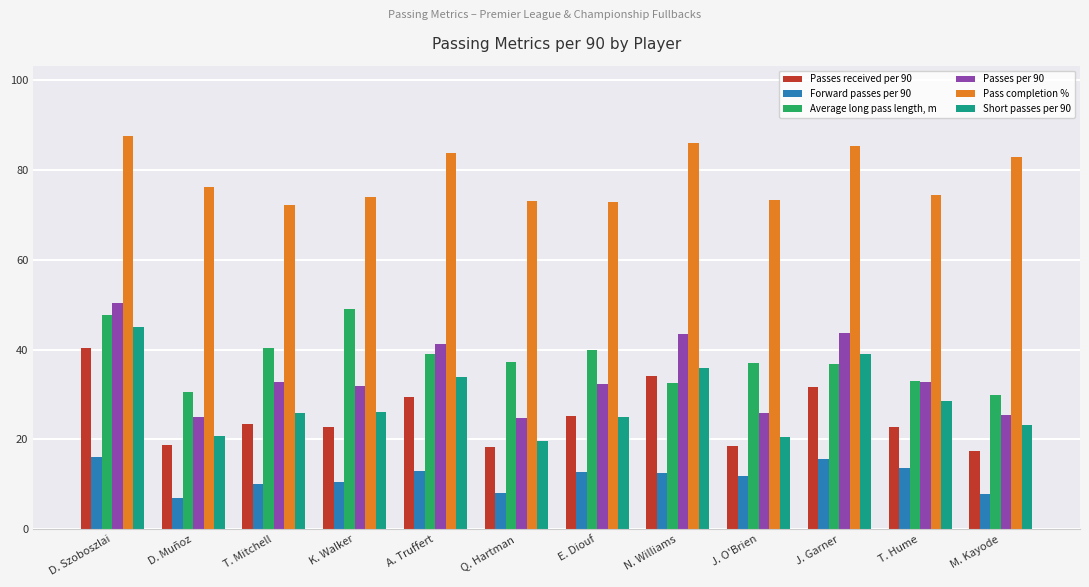

At which label does Short passes per 90 reach its minimum?

Q. Hartman